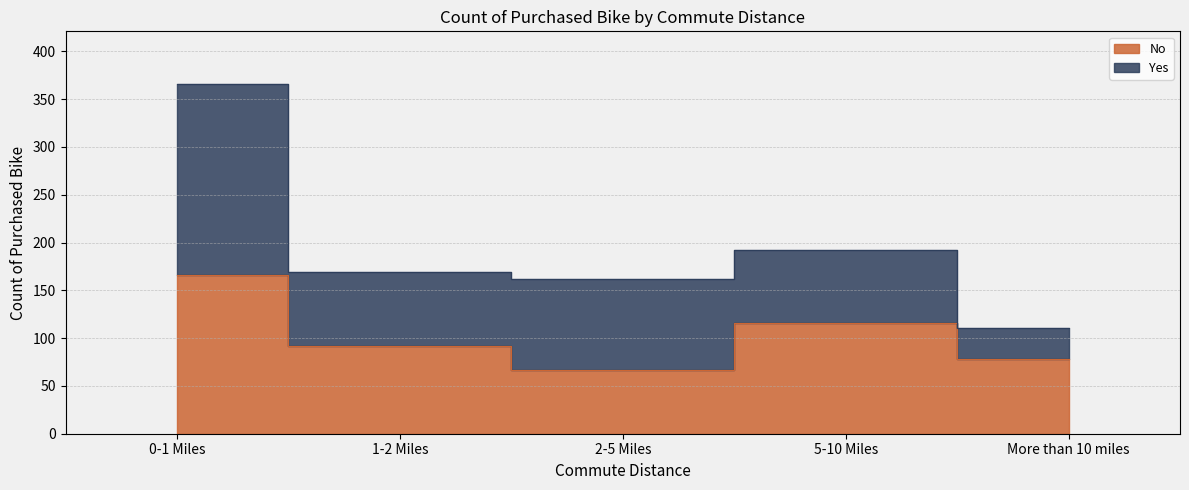

What is the difference between the maximum and second lowest values?

88